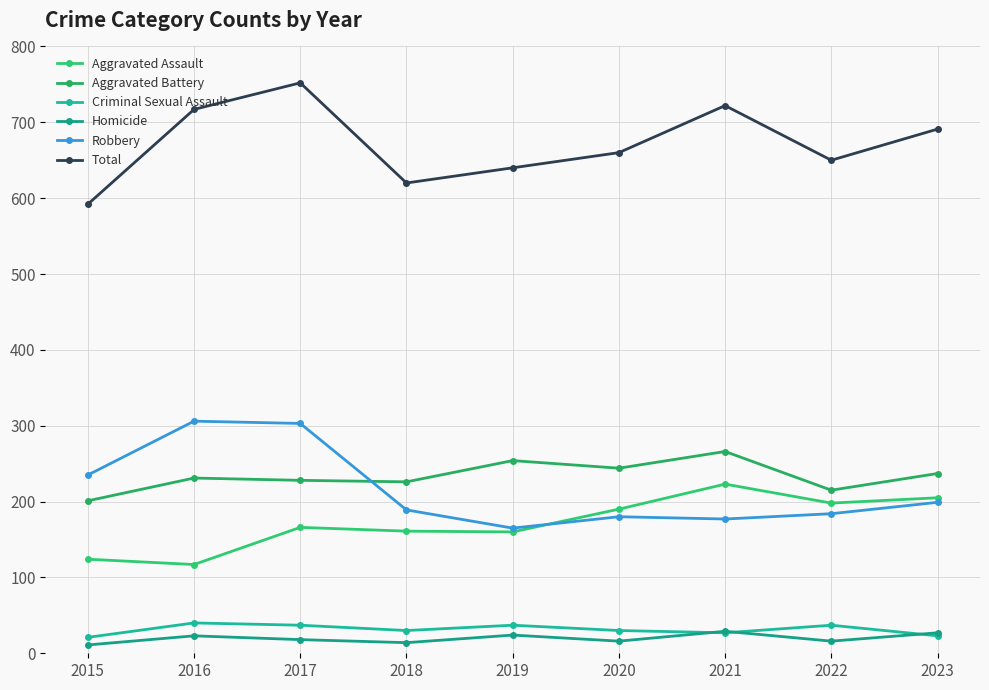

How many series are shown in this chart?

6